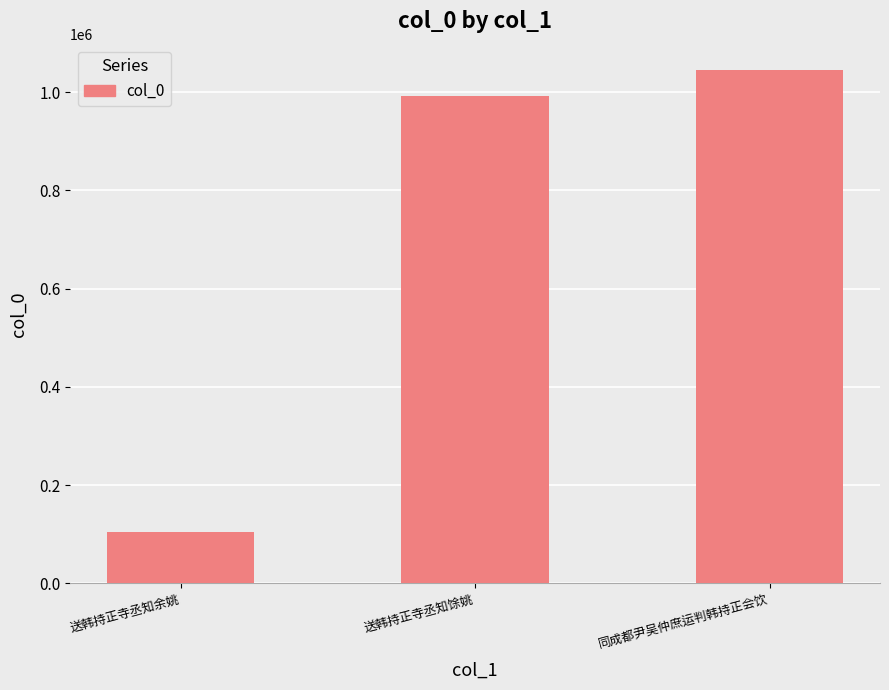

Reading left to right, extract all data points from this chart.

103440	991426	1044229